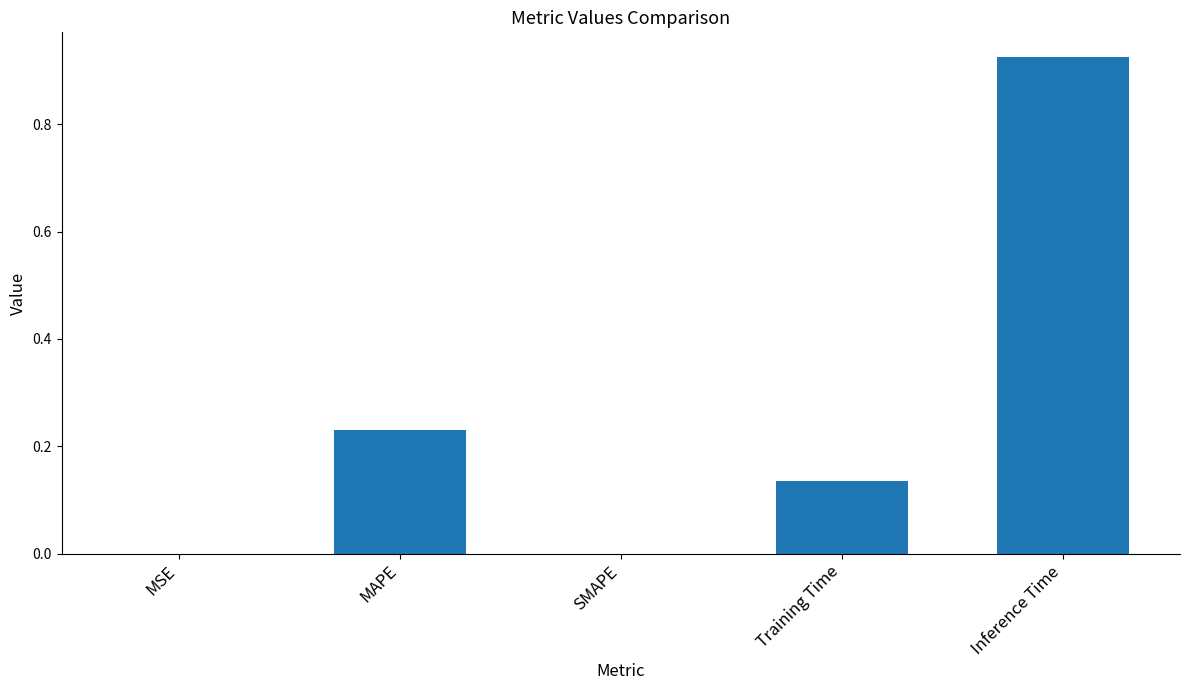

What is the sum of all values?

1.3